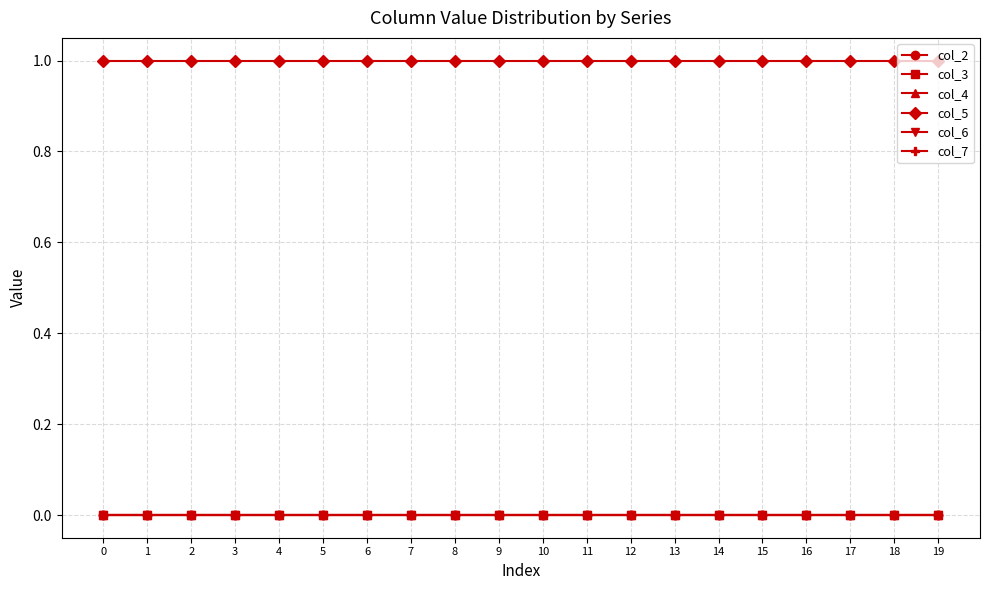

Between 5 and 9, which series saw the biggest shift?

col_2